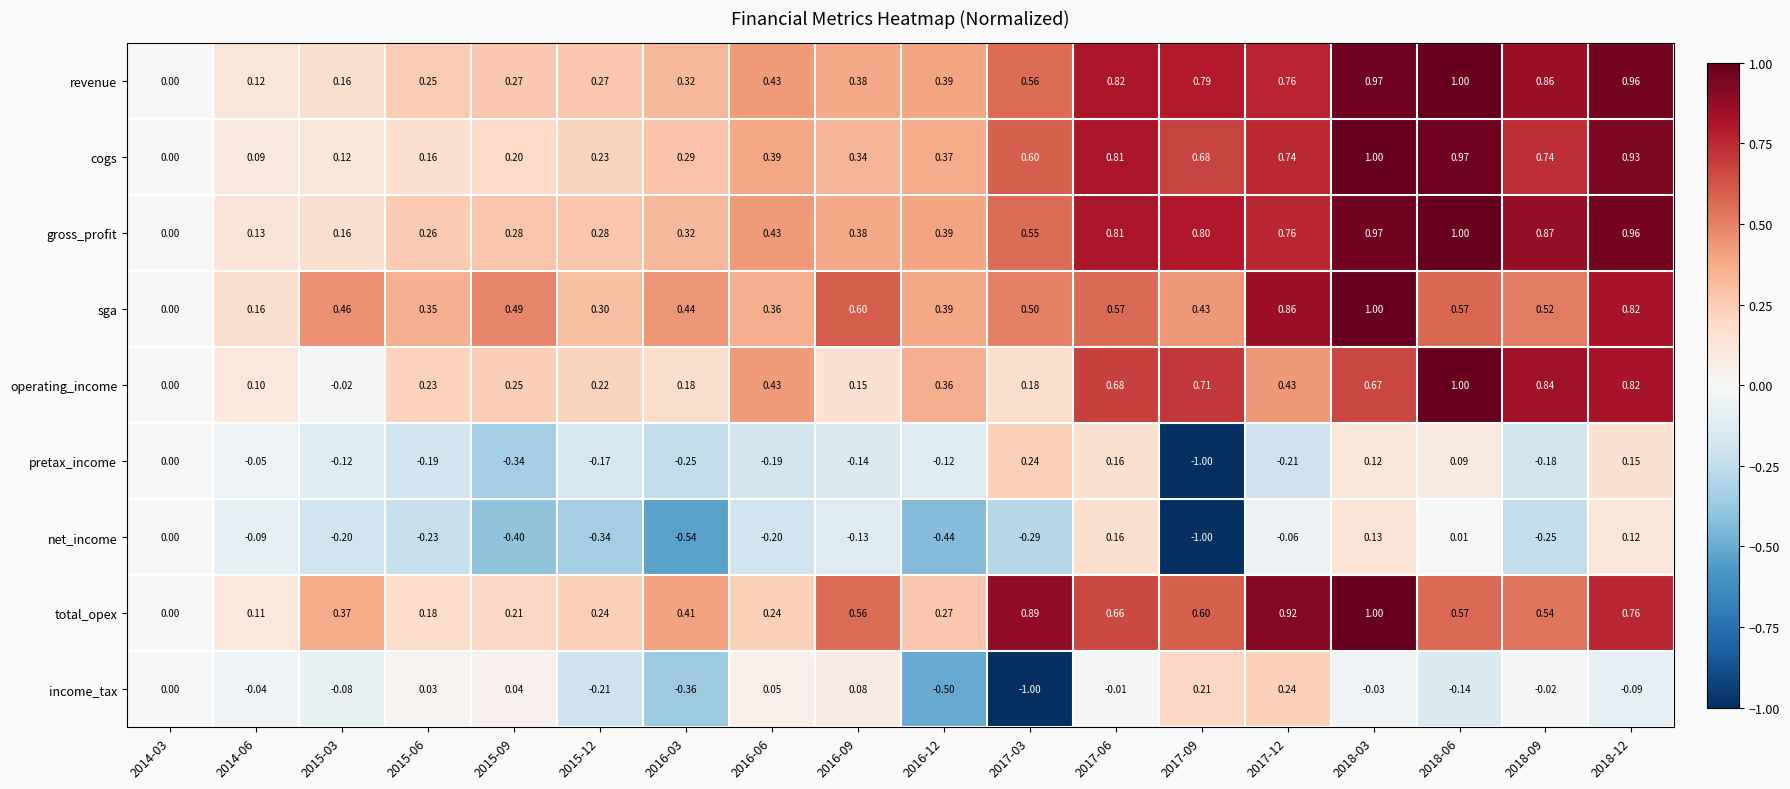

Is the value of pretax_income at 2014-06 greater than the value of gross_profit at 2017-09?

No